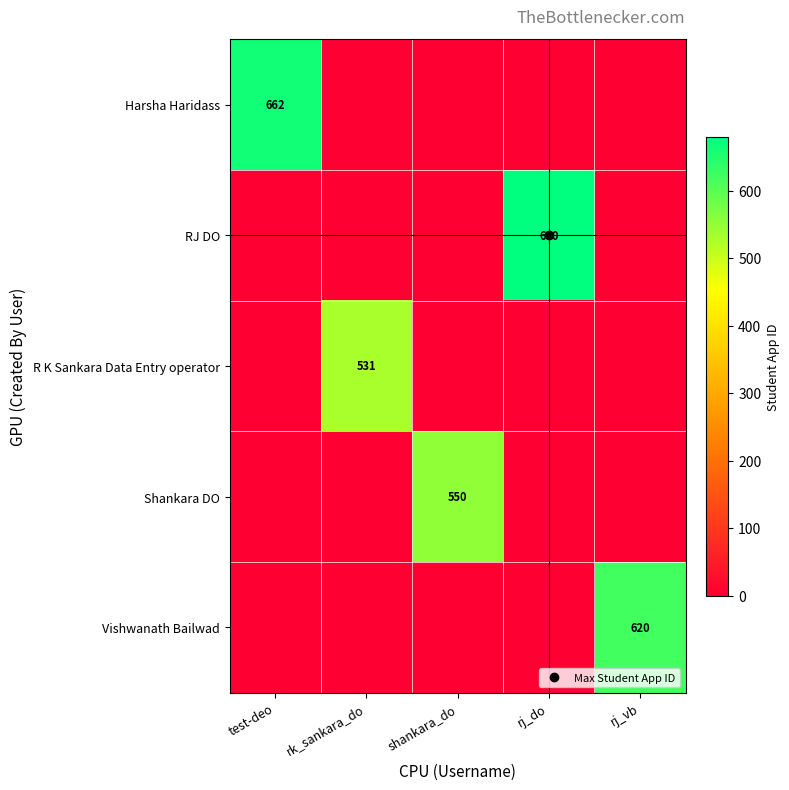

The value of Shankara DO at rj_do is 0. True or false?

True